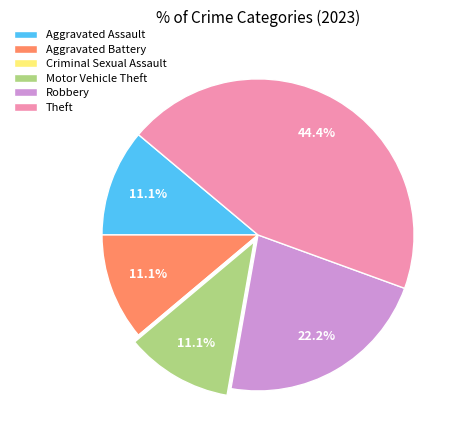

What is the ratio of the value at Aggravated Battery to the value at Robbery?

0.5